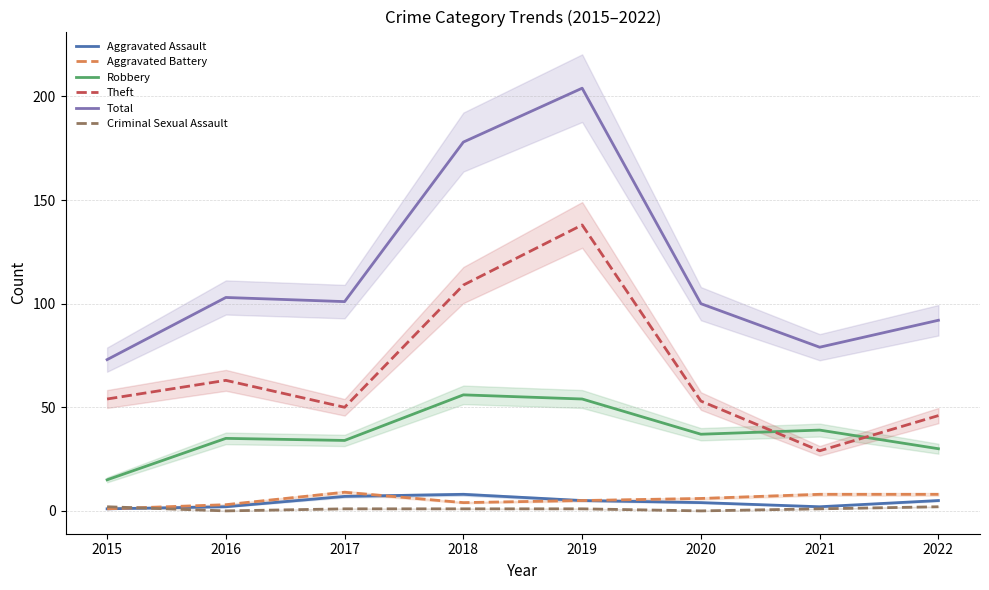

Reading right to left, transcribe all the data shown in this chart.

Aggravated Assault: 5	2	4	5	8	7	2	1
Aggravated Battery: 8	8	6	5	4	9	3	1
Robbery: 30	39	37	54	56	34	35	15
Theft: 46	29	53	138	109	50	63	54
Total: 92	79	100	204	178	101	103	73
Criminal Sexual Assault: 2	1	0	1	1	1	0	2